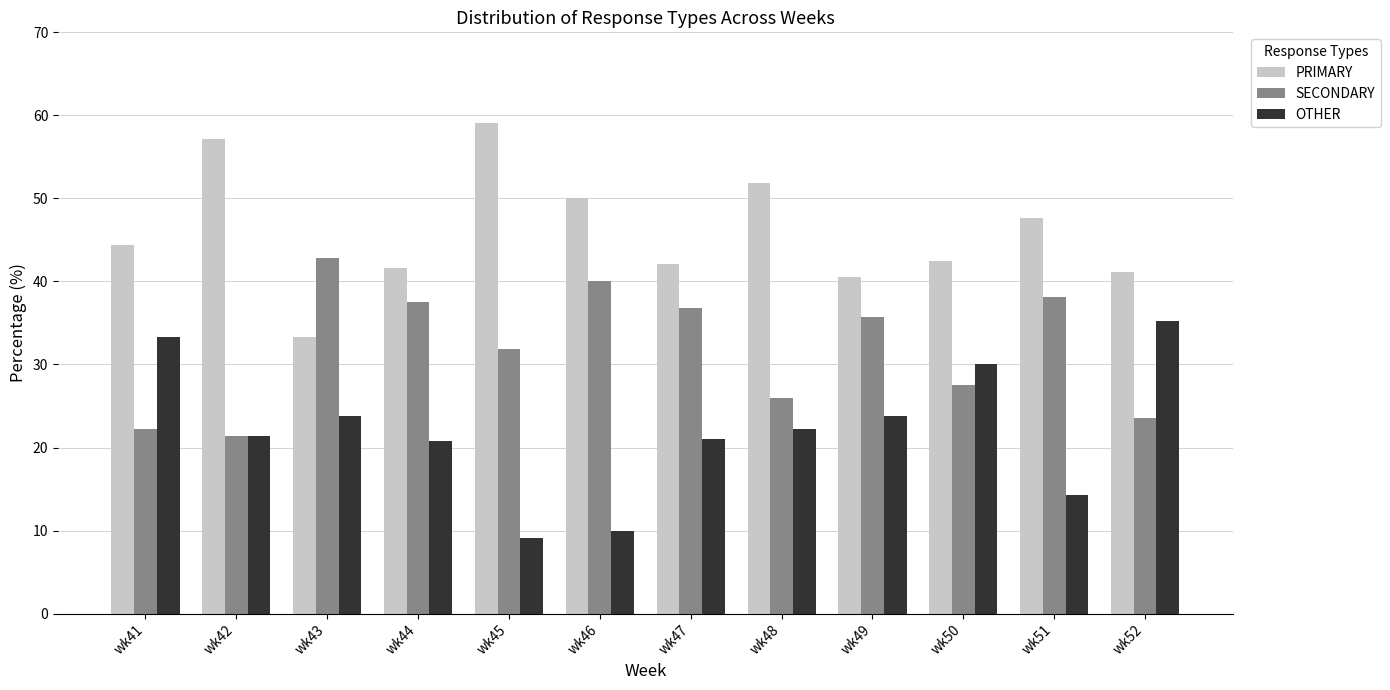

What is the maximum value for SECONDARY?

42.9